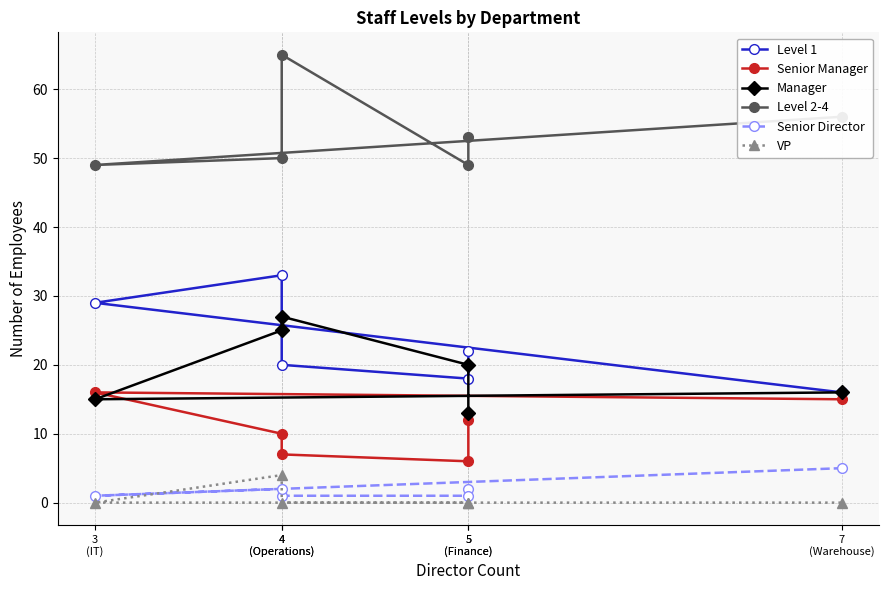

Which label corresponds to the largest value in the chart?

4
(Operations)